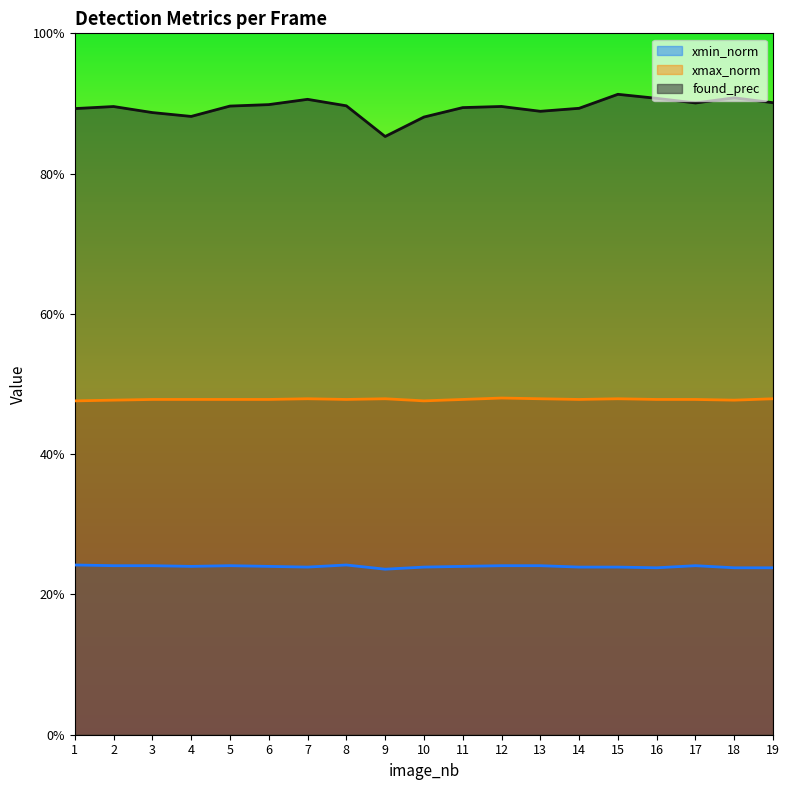

What is the value of the xmin_norm point at the 15th from the left?

0.2